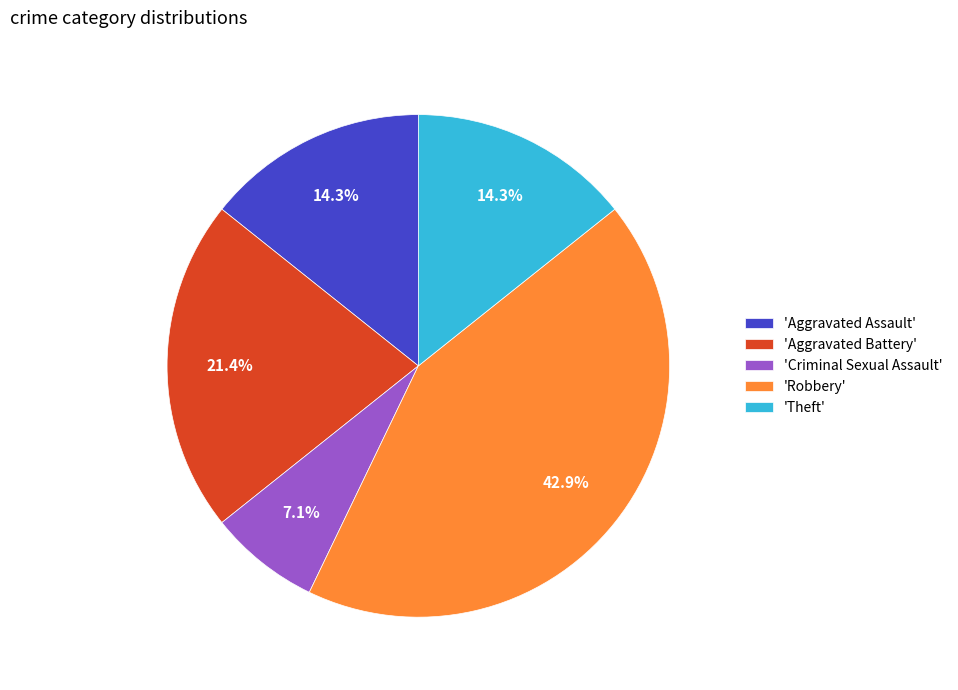

How many slices are in this pie chart?

5